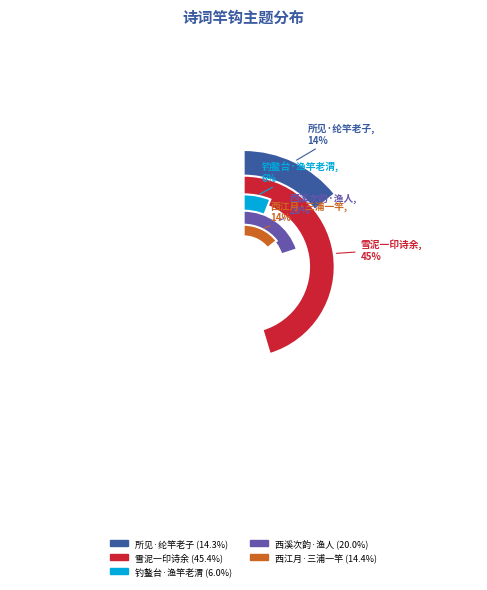

Count the number of slices in the pie.

5